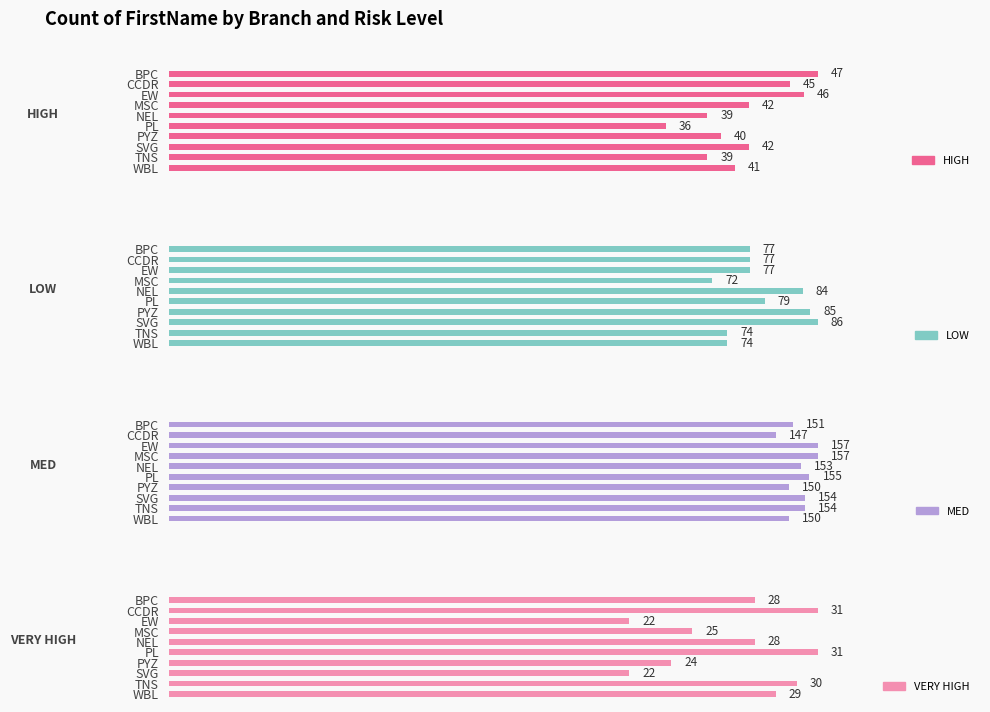

What is the value of the VERY HIGH bar at the 5th from the left?

28